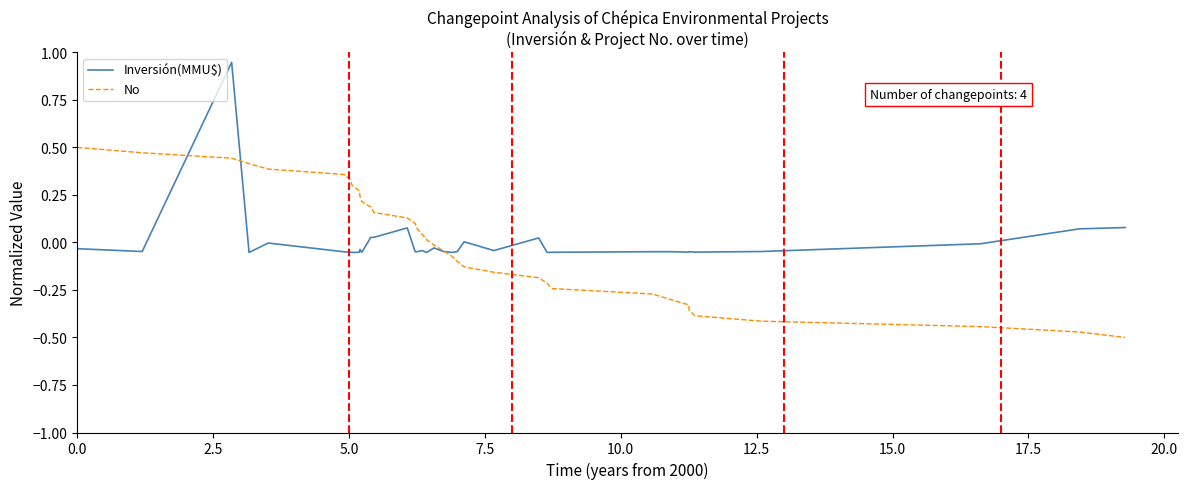

Rank the series by their maximum value, from highest to lowest.

Inversión(MMU$), No